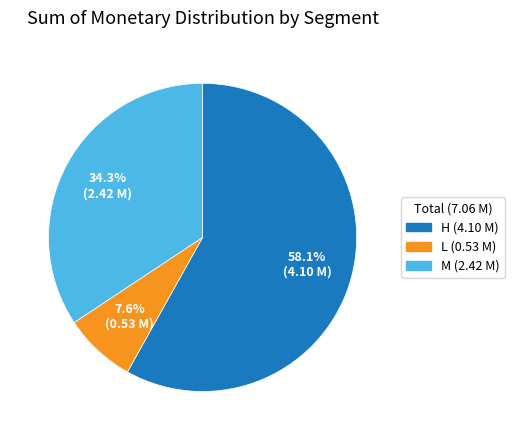

Count the number of slices in the pie.

3